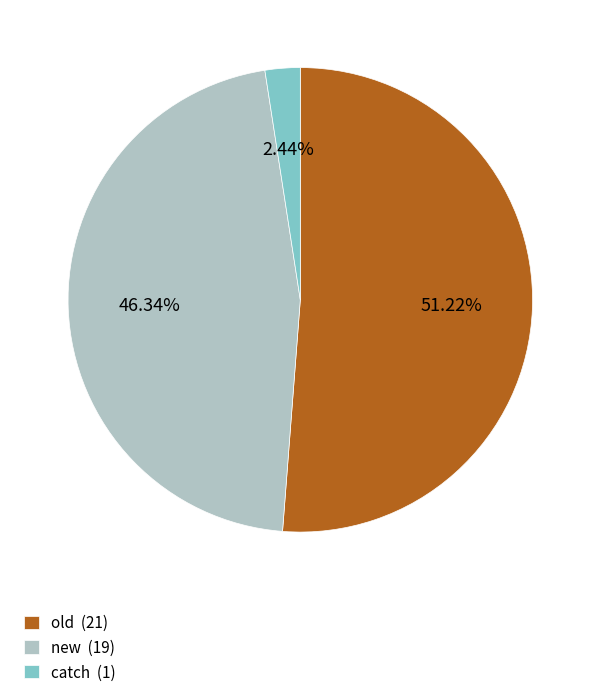

To the nearest percent, what portion does old represent?

51%